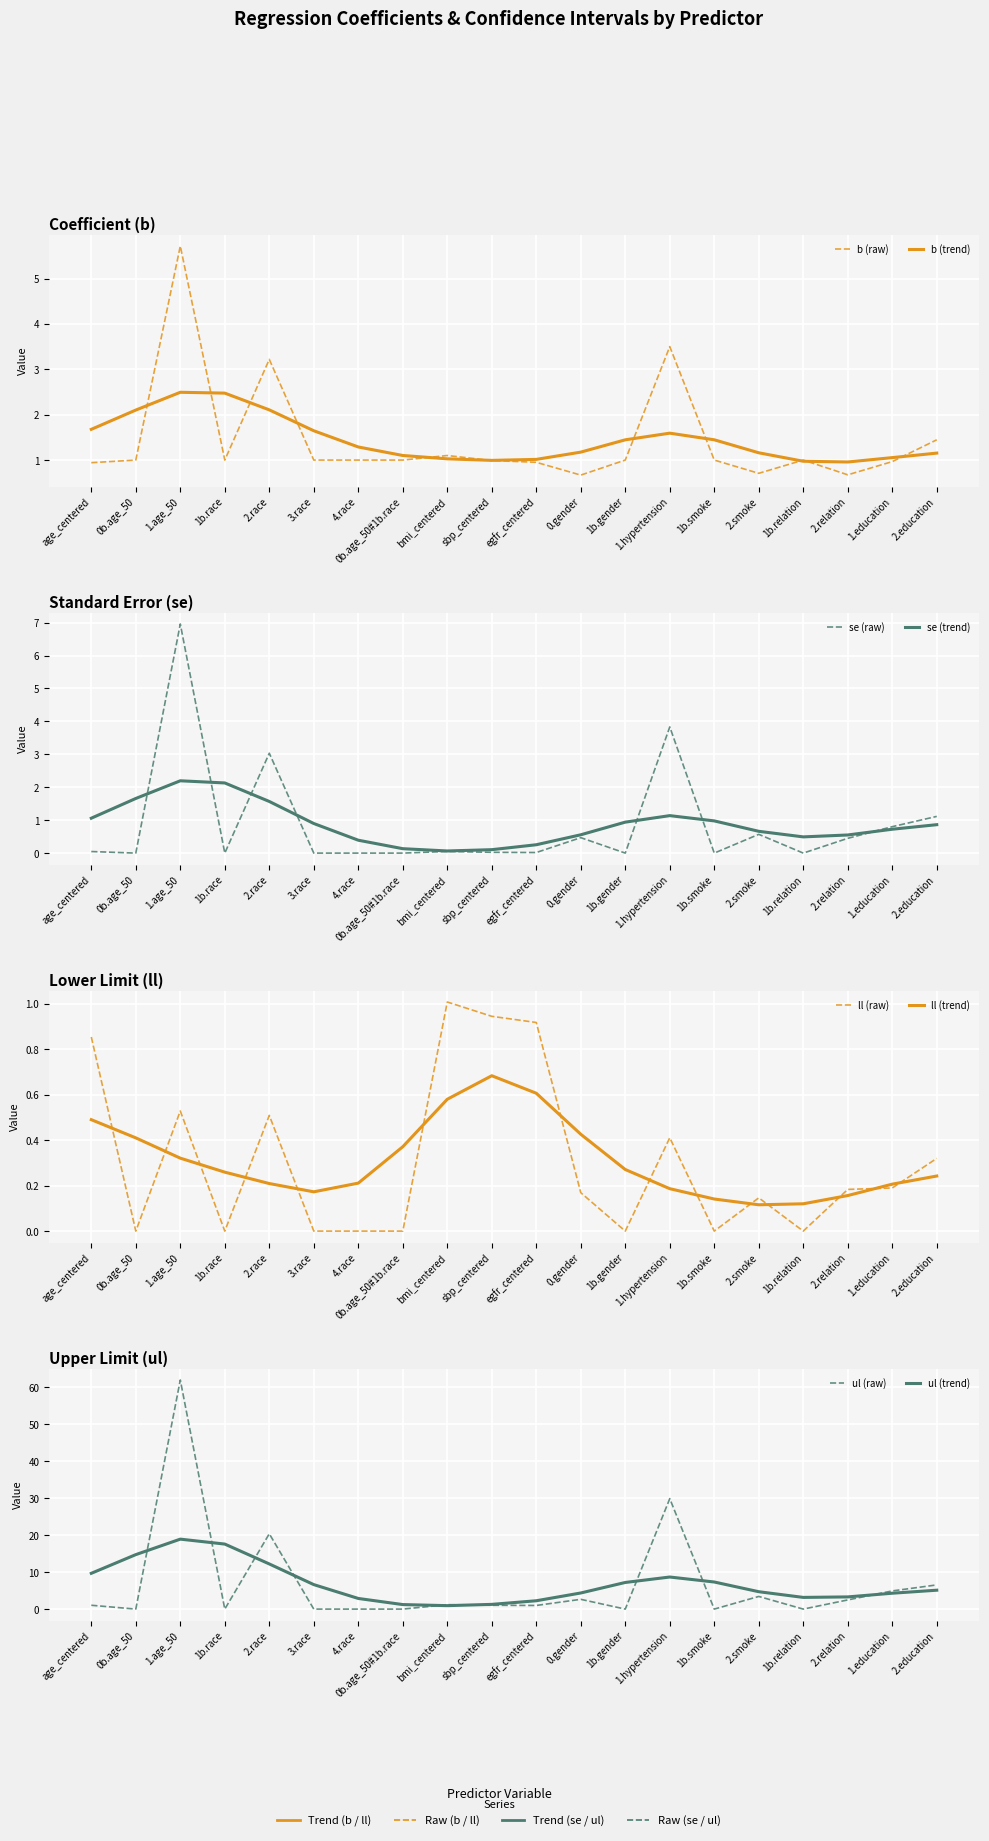

How many intersections are there between se and ll?

1